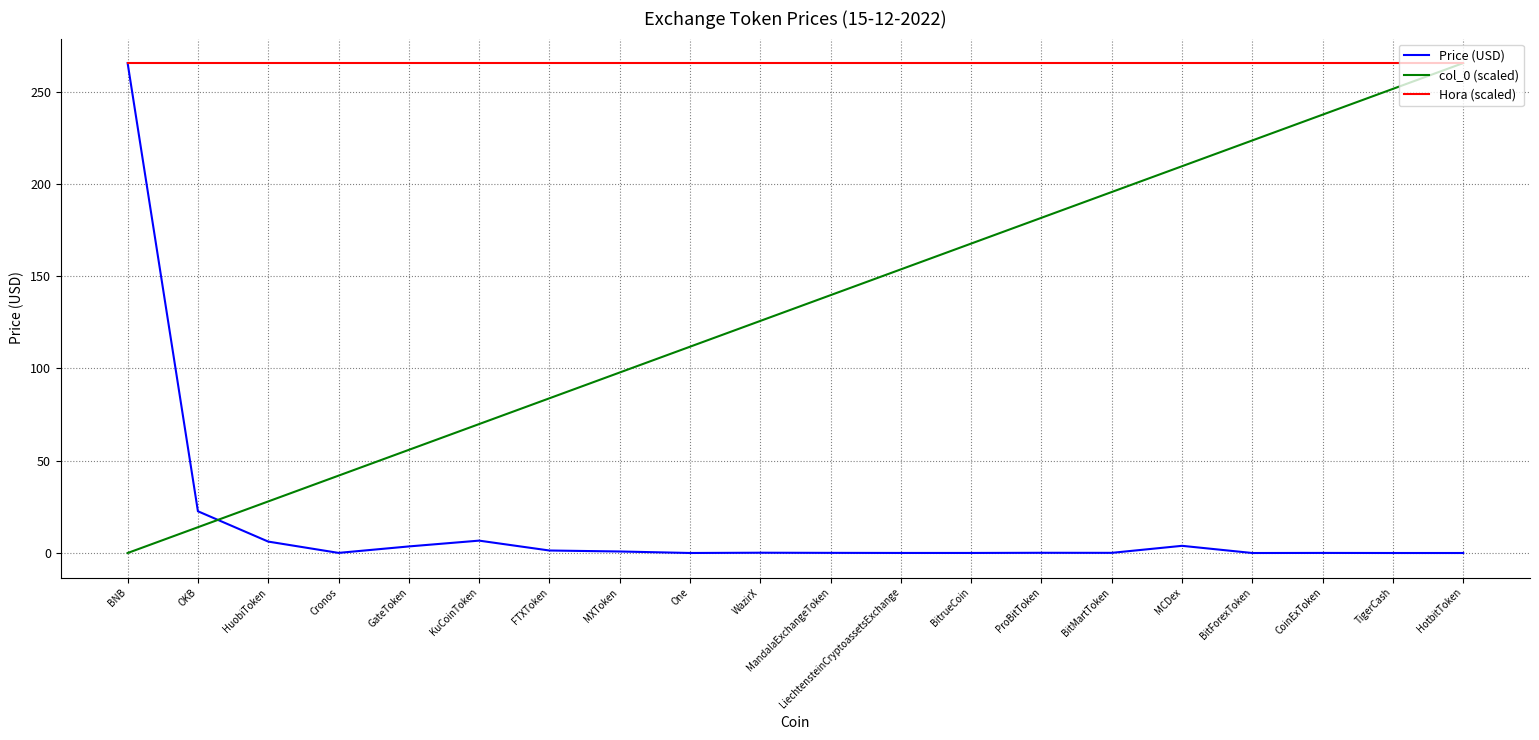

True or false: Hora (scaled) has a value of 265.4 at KuCoinToken.

True